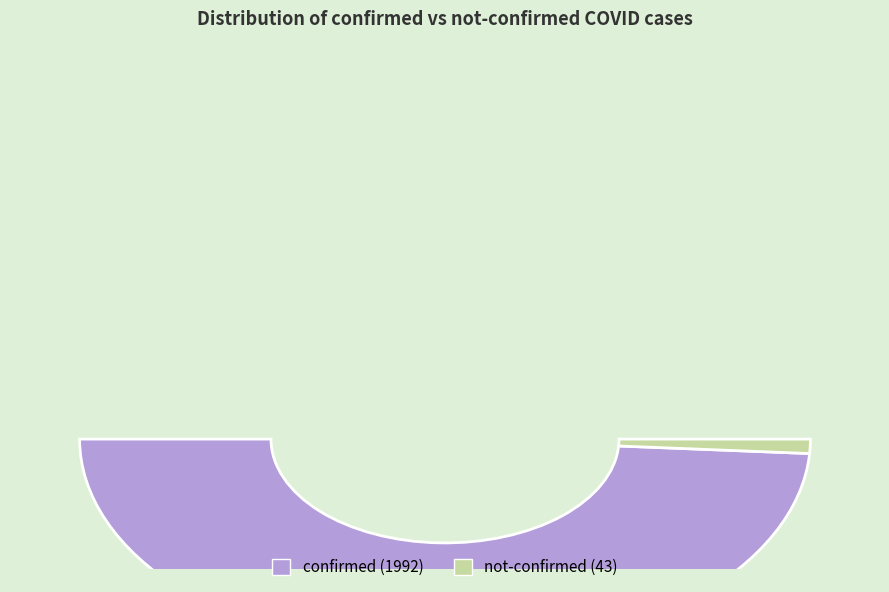

Does 16 account for over 50% of the chart?

No